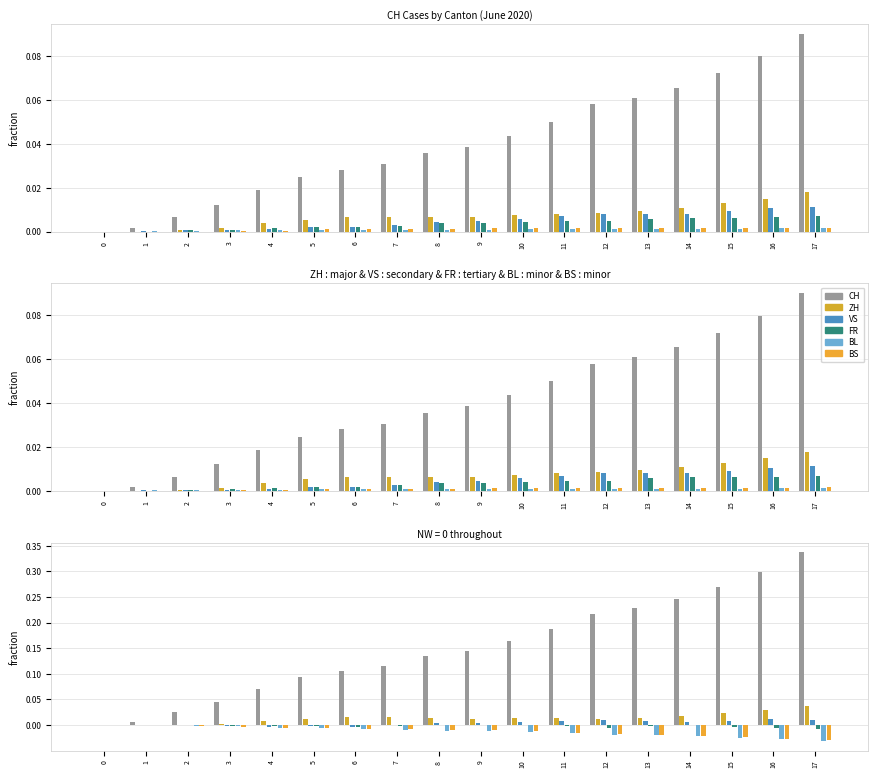

What is the maximum value shown in the chart?

0.3